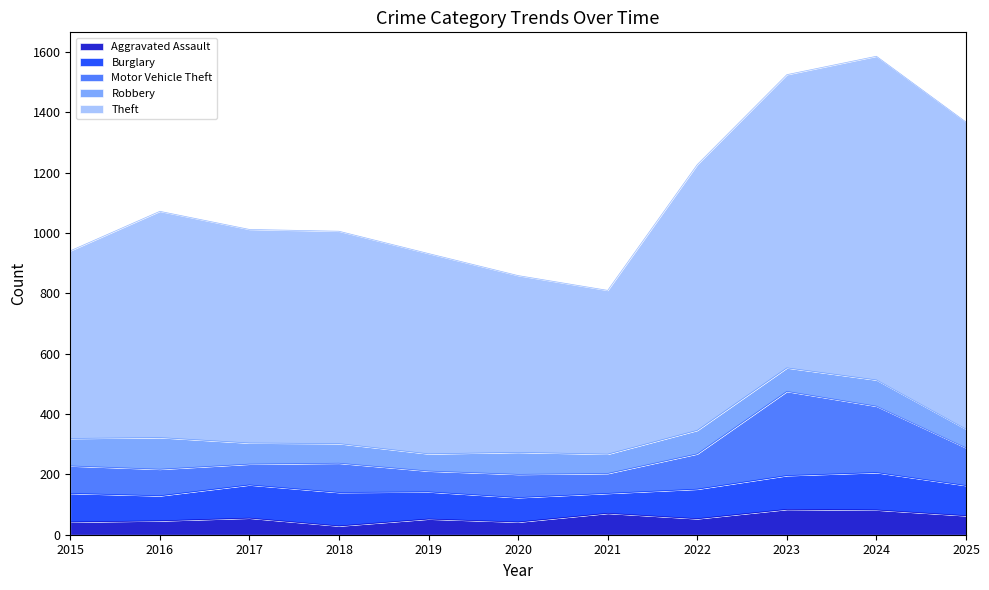

At which category is the sum across all series the highest?

2024